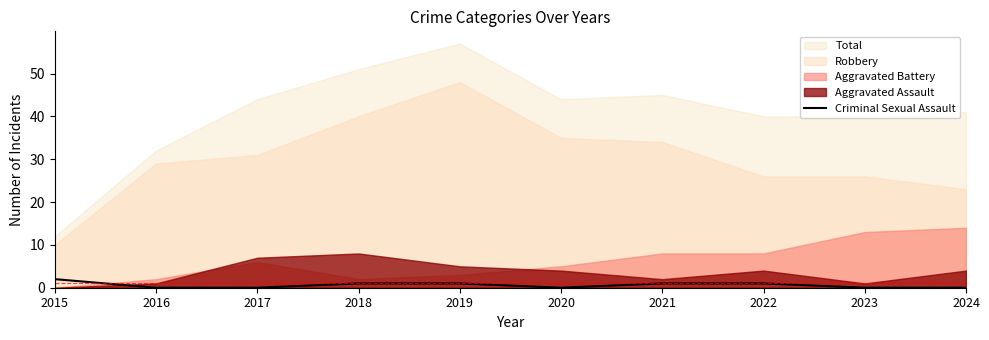

Which category has the lowest value across all series?

2016